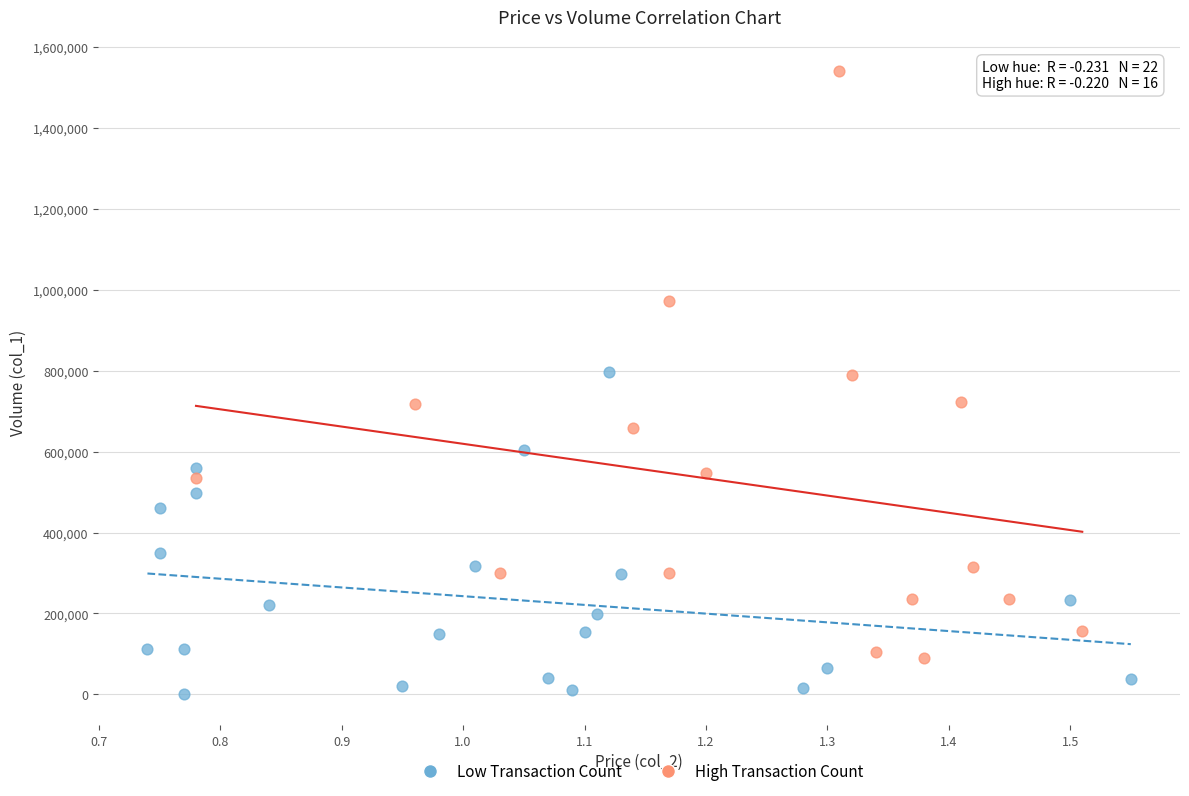

Which series contains the lowest Y value?

Low Transaction Count